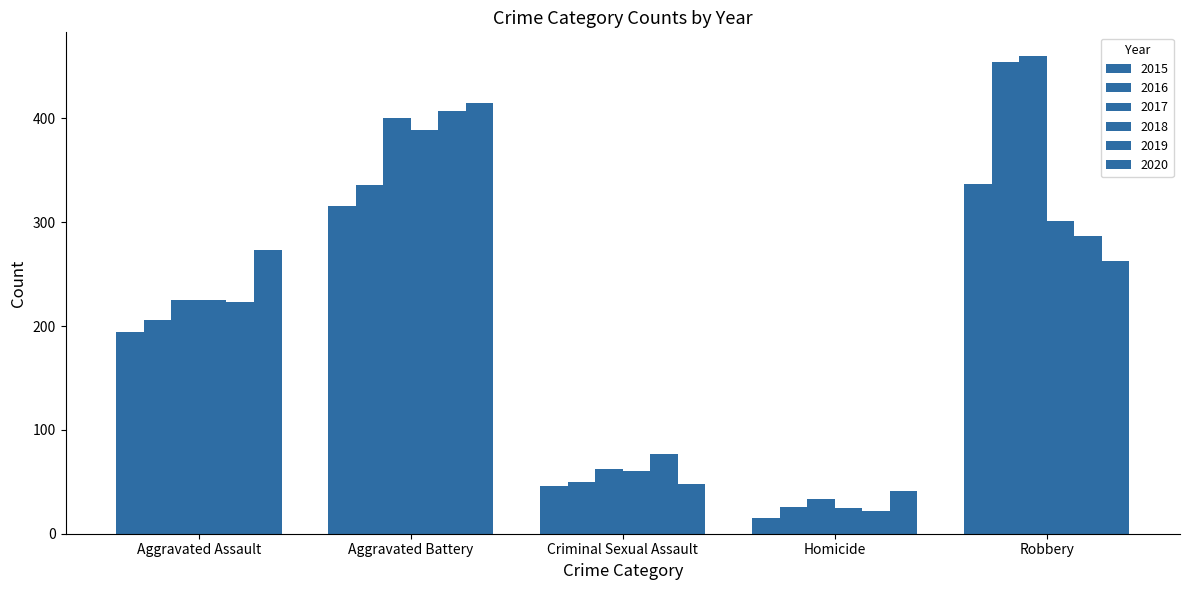

Reading right to left, what are all the values shown in this chart?

2015: 337	15	46	316	194
2016: 454	26	50	336	206
2017: 460	33	62	400	225
2018: 301	25	60	389	225
2019: 287	22	77	407	223
2020: 263	41	48	415	273